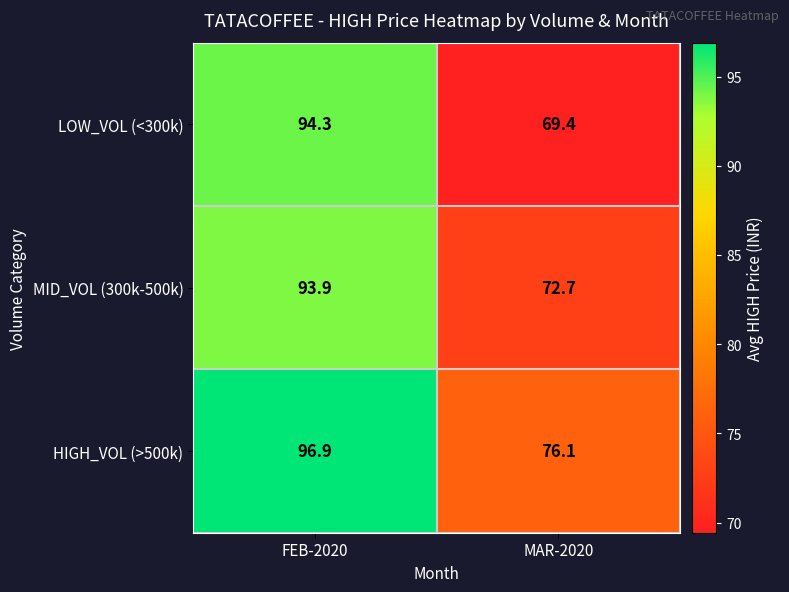

What is the sum of the MID_VOL (300k-500k) values at FEB-2020 and MAR-2020?

166.6